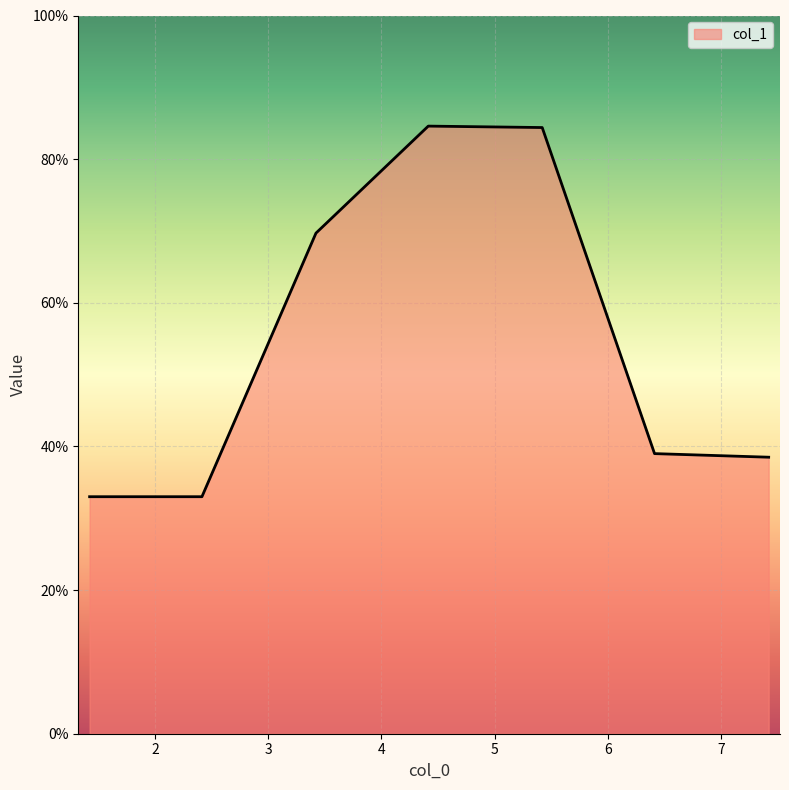

How many interior local peaks (higher than both neighbors) does the data have?

1